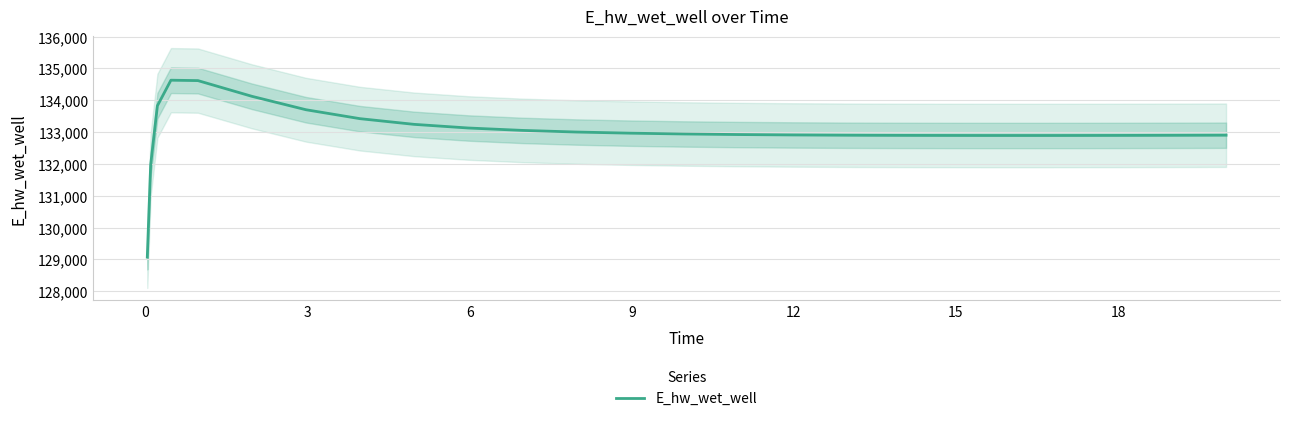

The value at 13 is 236605.8. True or false?

False